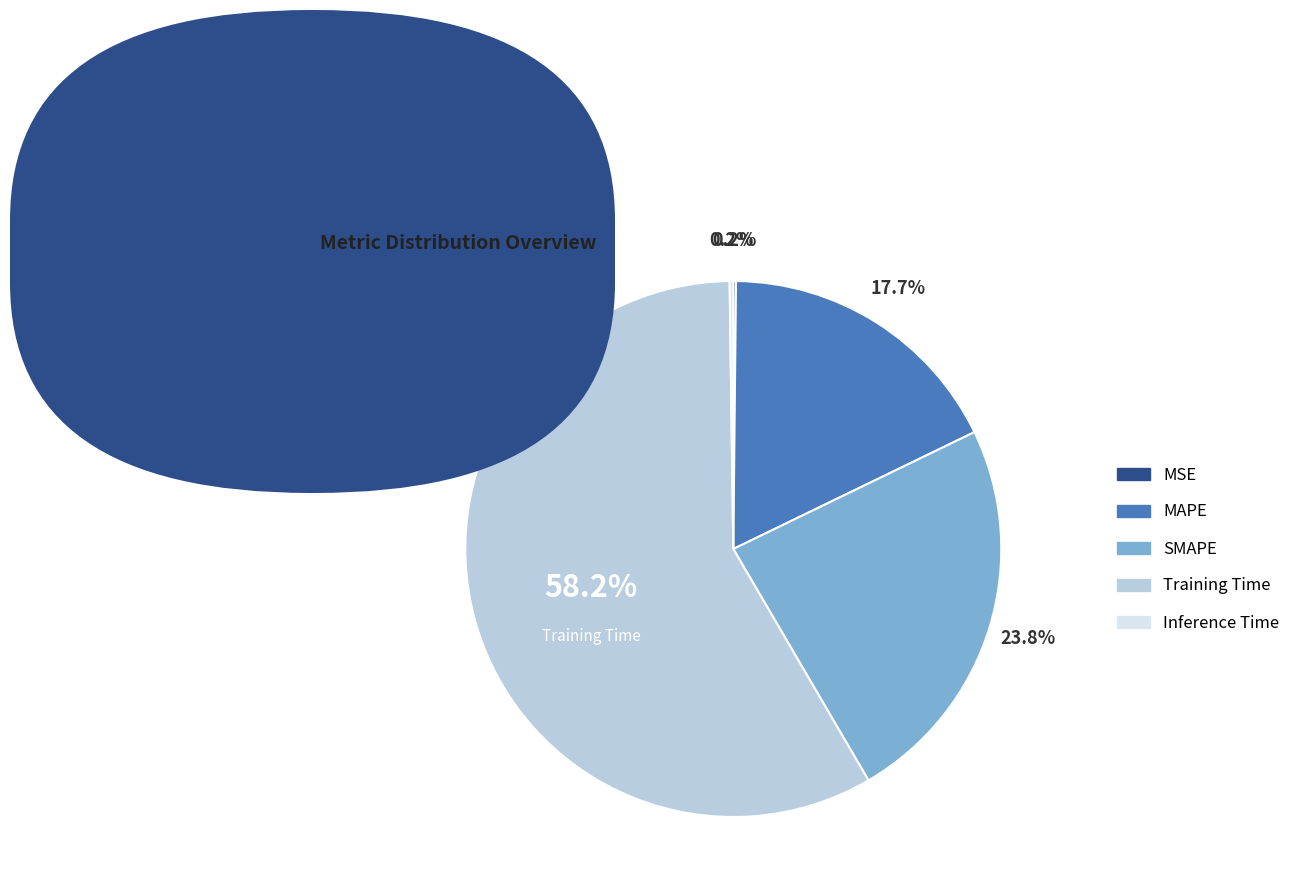

What is the majority slice?

Training Time